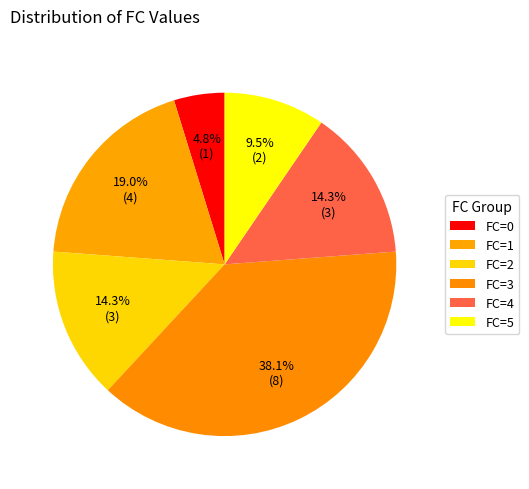

To the nearest percent, what portion does FC=2 represent?

14%